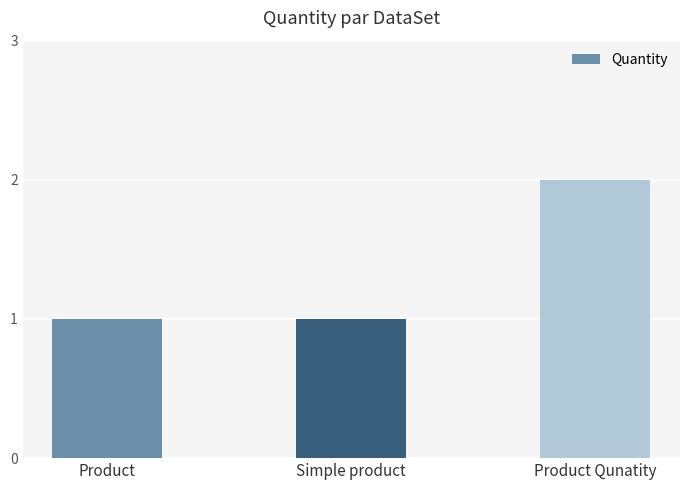

What value does the data have at Product?

1